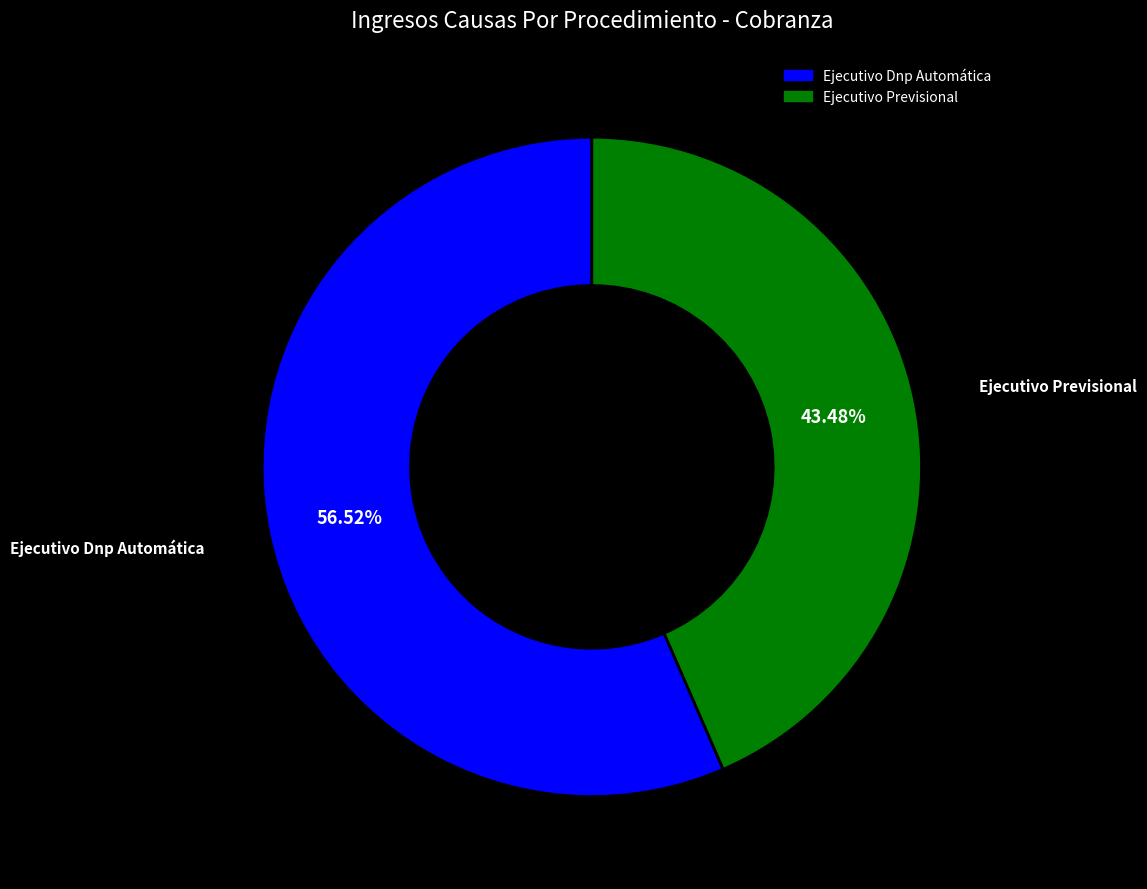

To the nearest percent, what is the average slice percentage?

50%